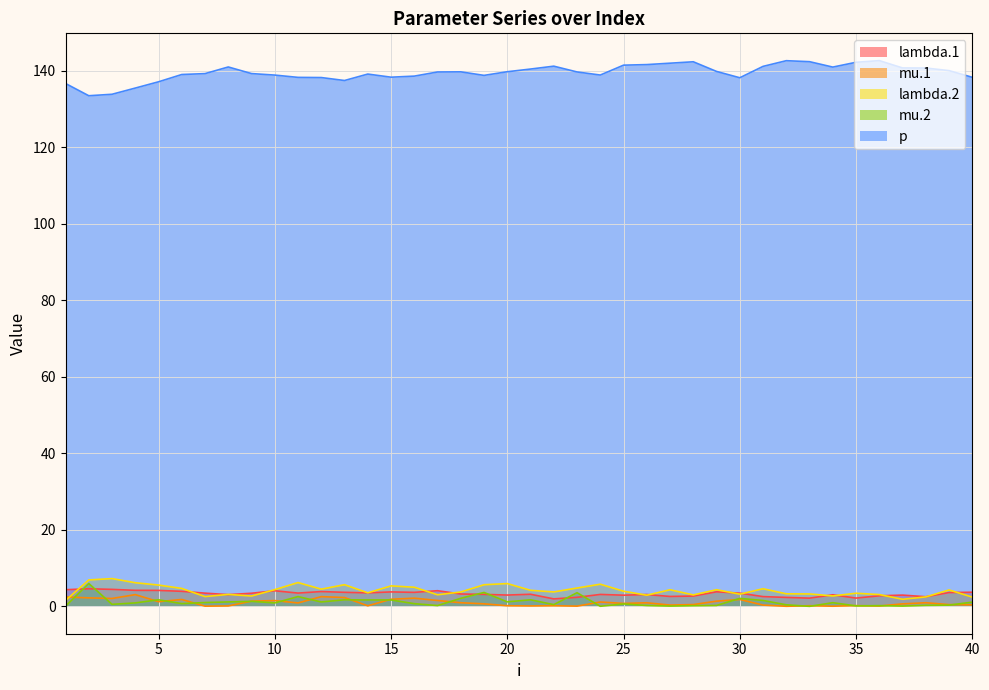

Is it true that mu.1 equals 0.1 at 7?

True